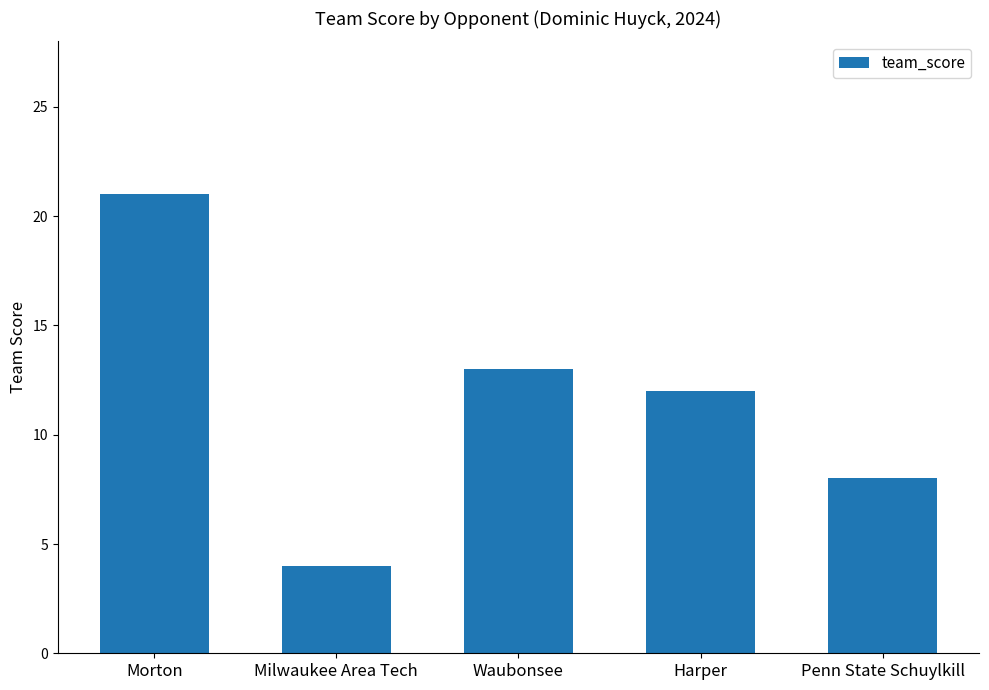

List the labels in order of value, smallest first.

Milwaukee Area Tech, Penn State Schuylkill, Harper, Waubonsee, Morton